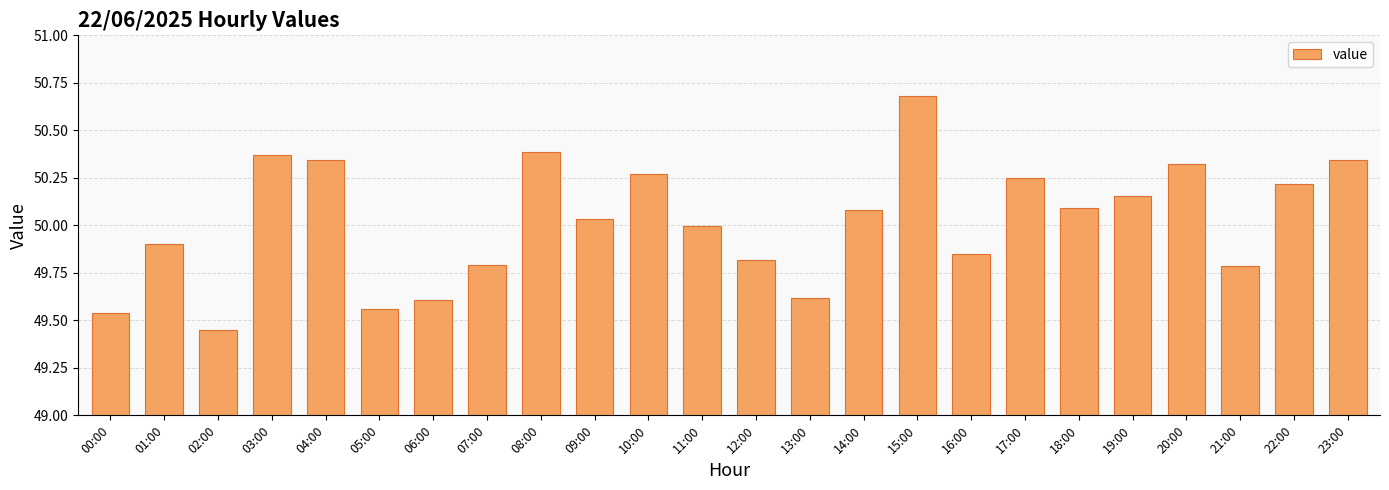

At which label is the value closest to 50?

11:00